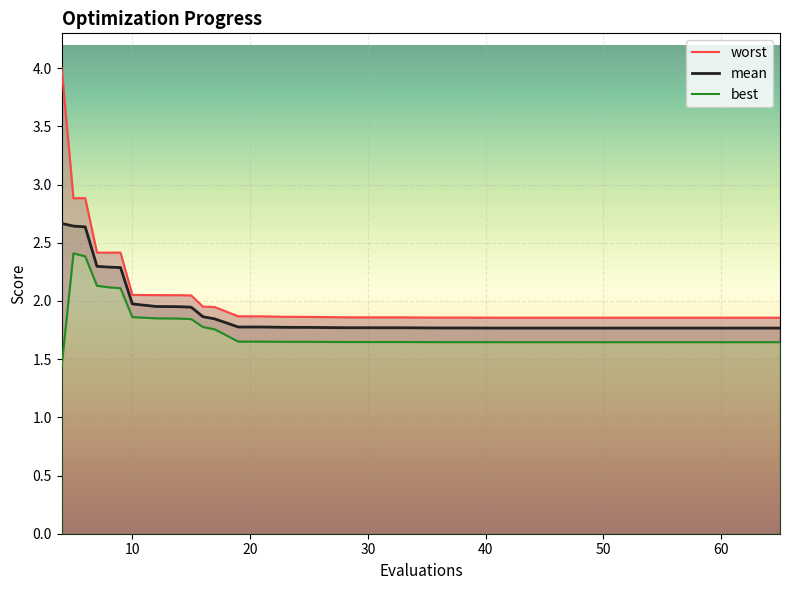

What is the difference between the second highest and minimum values in the worst series?

1.0